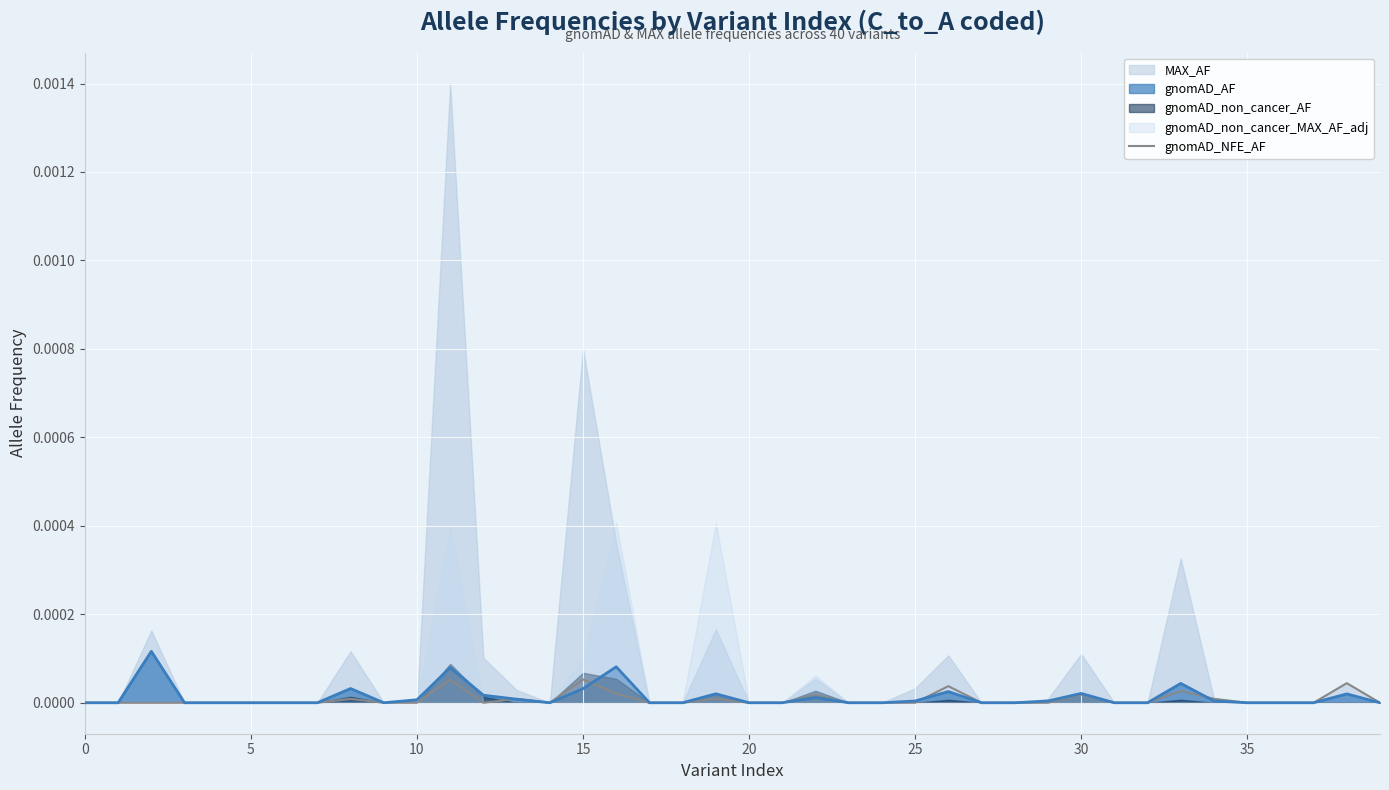

The value at 12 is -0.0. True or false?

False